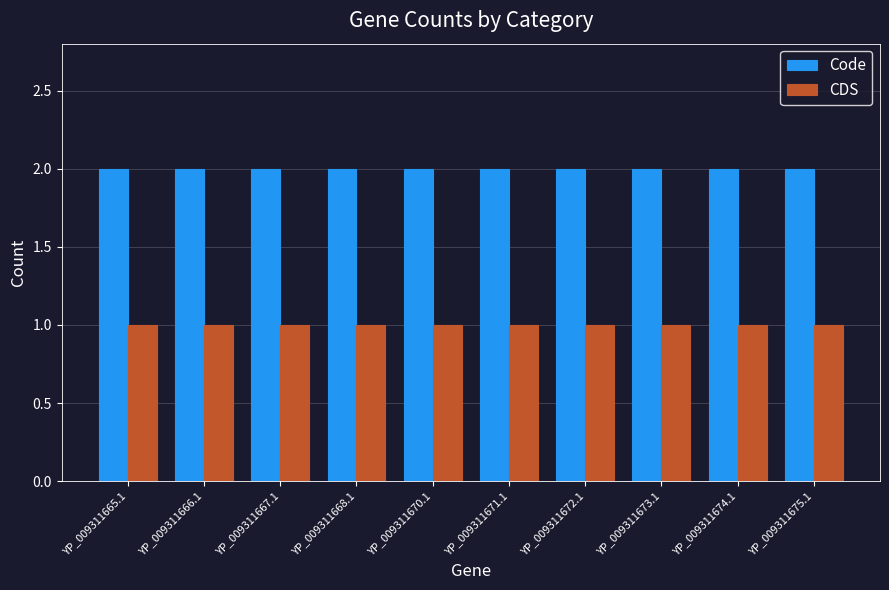

Reading left to right, what are all the values shown in this chart?

Code: YP_009311665.1=2	YP_009311666.1=2	YP_009311667.1=2	YP_009311668.1=2	YP_009311670.1=2	YP_009311671.1=2	YP_009311672.1=2	YP_009311673.1=2	YP_009311674.1=2	YP_009311675.1=2
CDS: YP_009311665.1=1	YP_009311666.1=1	YP_009311667.1=1	YP_009311668.1=1	YP_009311670.1=1	YP_009311671.1=1	YP_009311672.1=1	YP_009311673.1=1	YP_009311674.1=1	YP_009311675.1=1